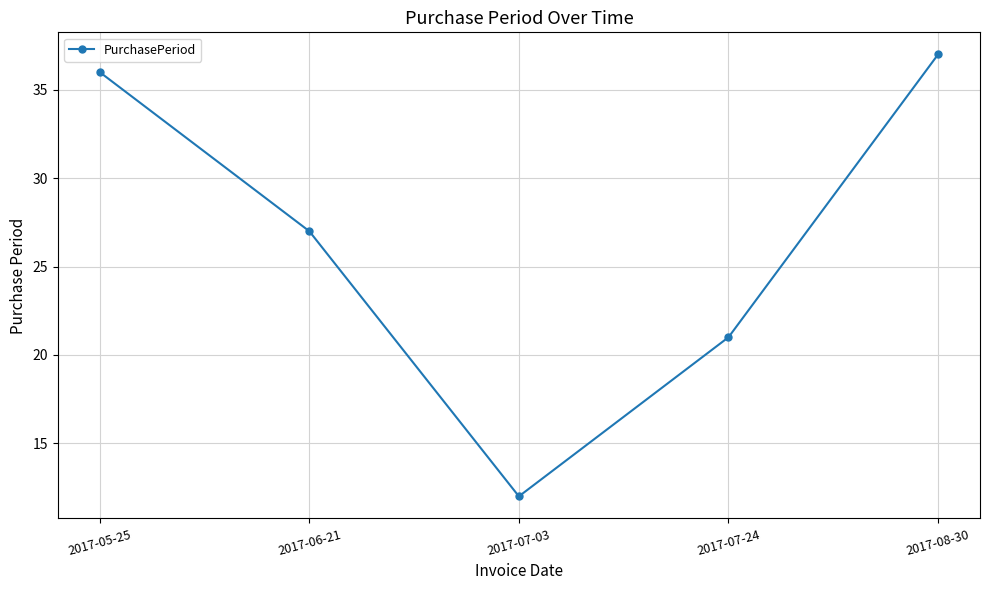

Reading left to right, list all the values displayed in this chart.

36	27	12	21	37